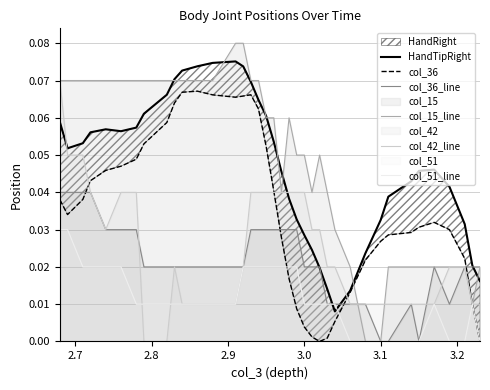

How many lines are shown in the chart?

6